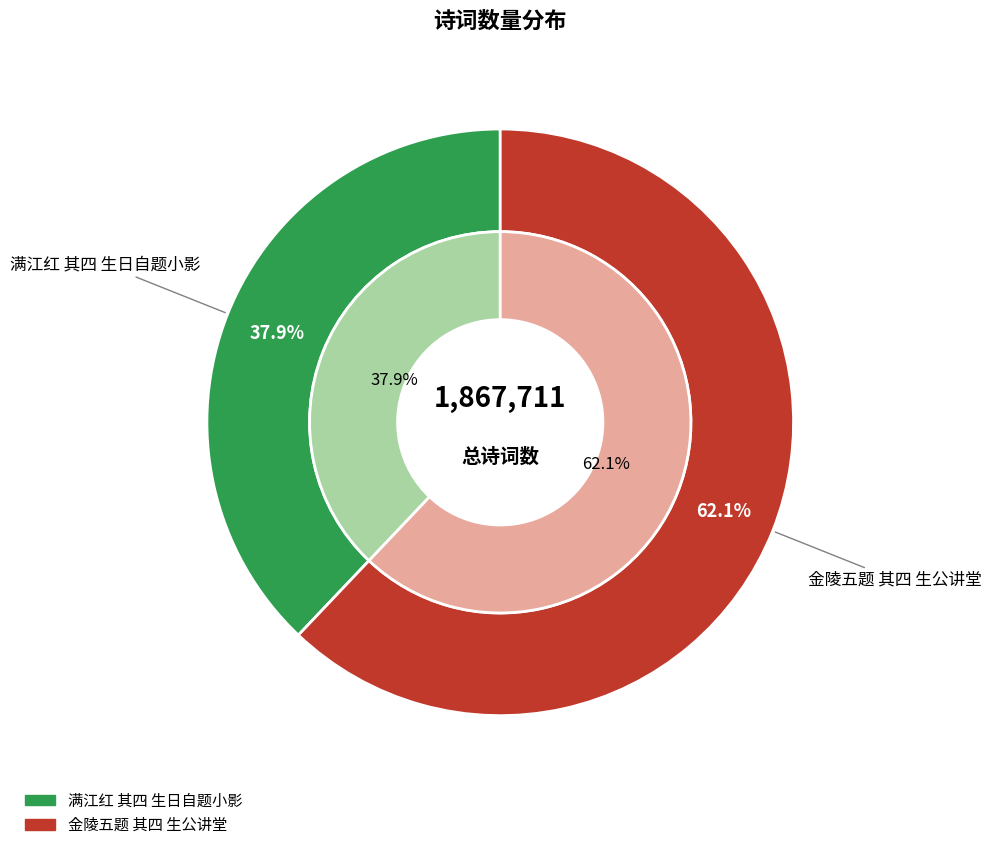

What percentage is NOT represented by 金陵五题 其四 生公讲堂?

37.9%